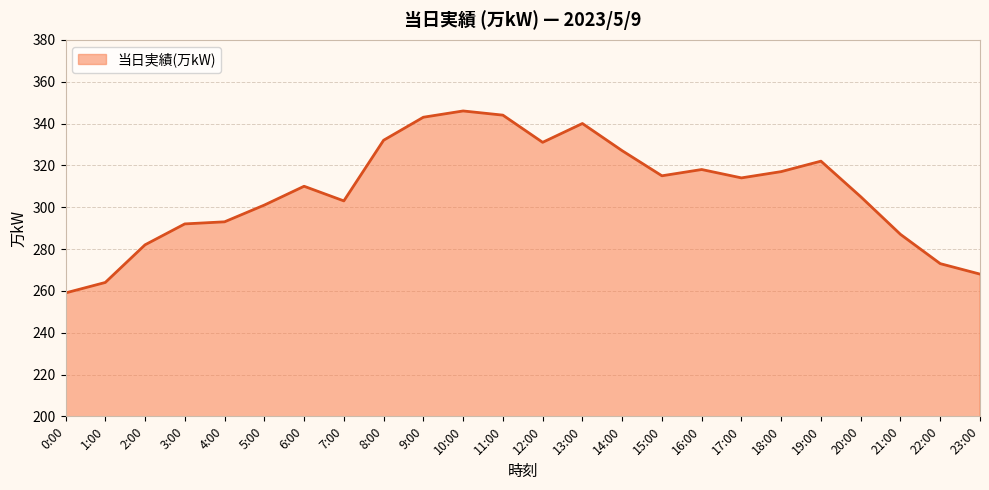

True or false: the data shows 140 at 6:00.

False